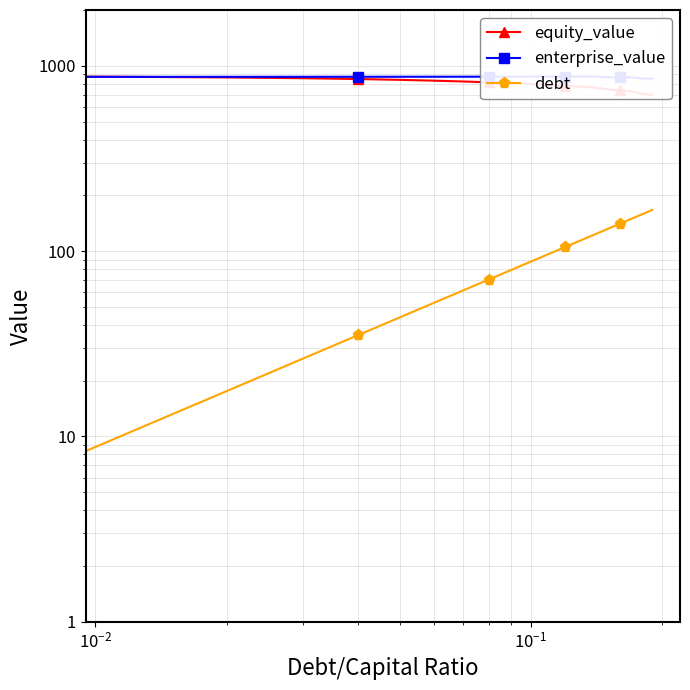

True or false: enterprise_value and debt intersect in this chart.

False